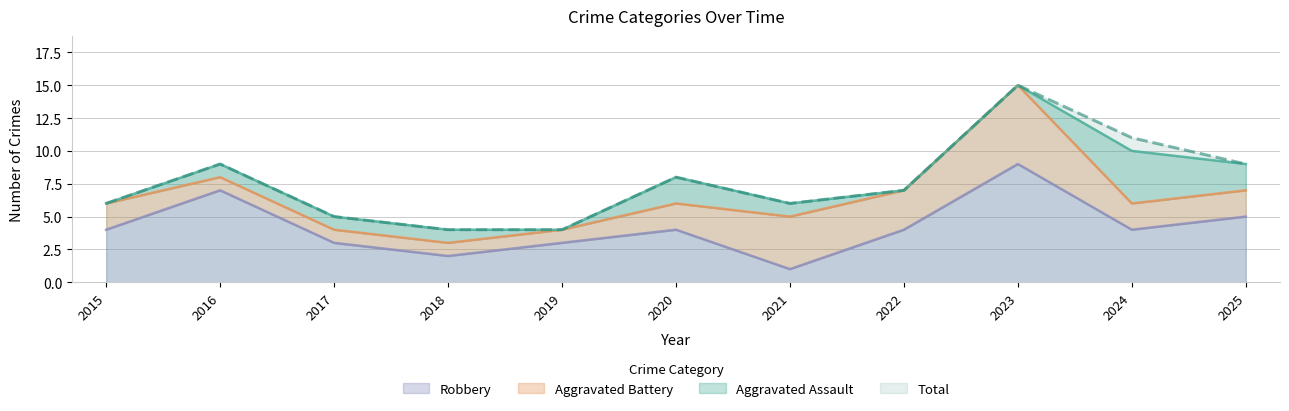

Is it true that Robbery equals 9 at 2023?

True